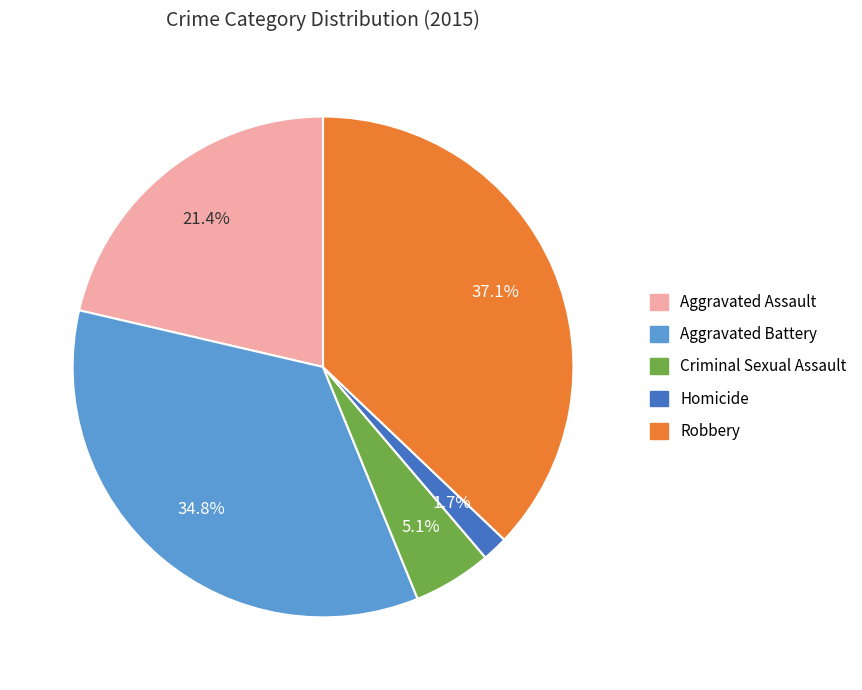

To the nearest percent, what percentage of the pie is Aggravated Assault?

21%